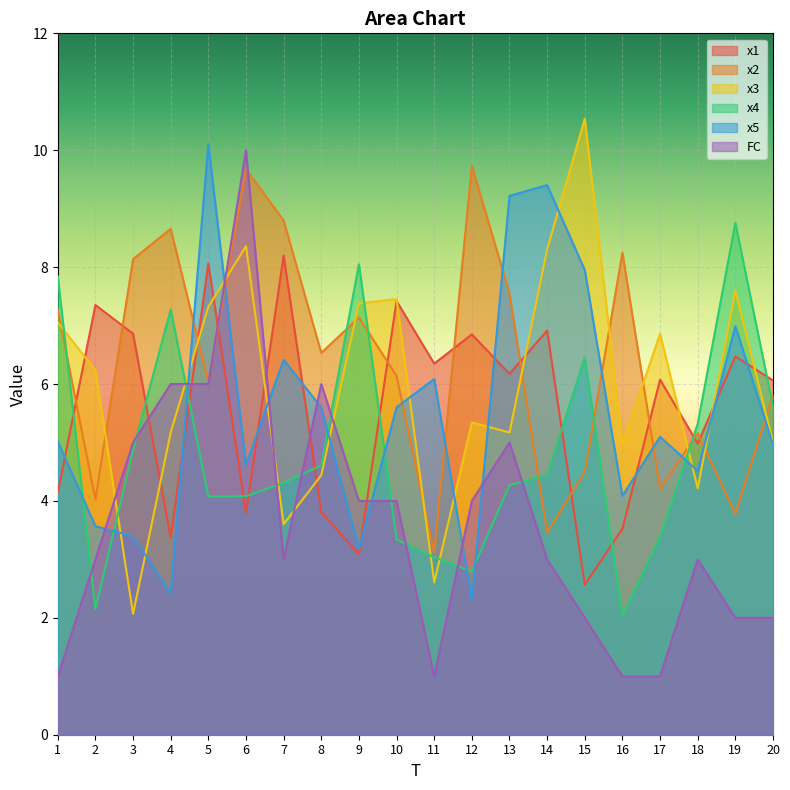

Which category has the highest value in the x3 series?

15